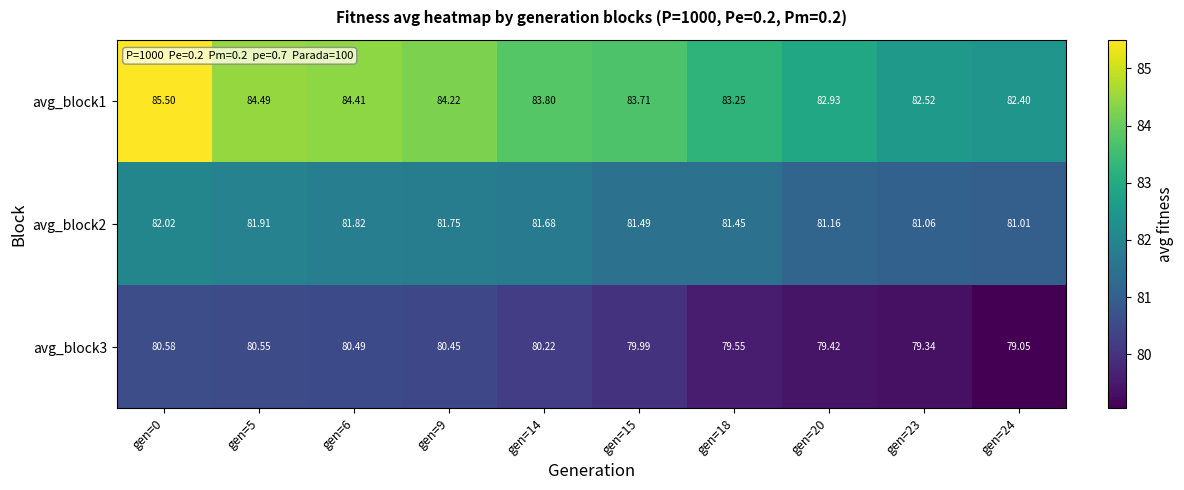

Is the value of avg_block3 at gen=15 greater than the value of avg_block2 at gen=23?

No